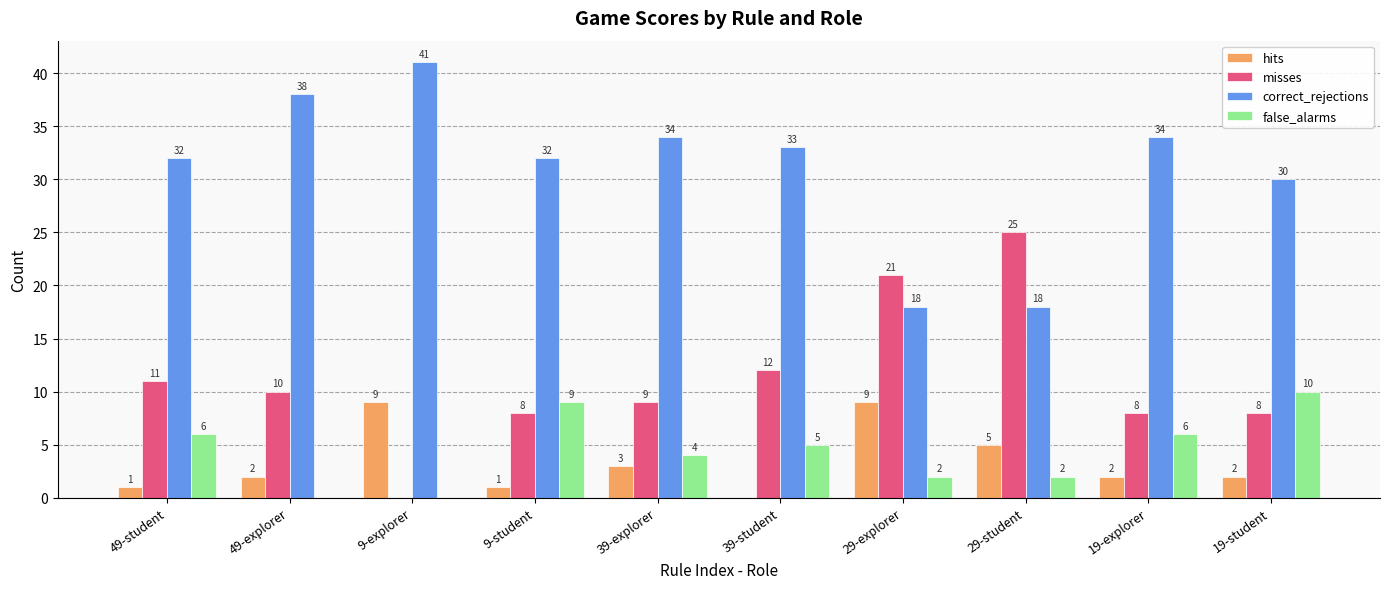

Which series changed the most between 49-explorer and 29-explorer?

correct_rejections